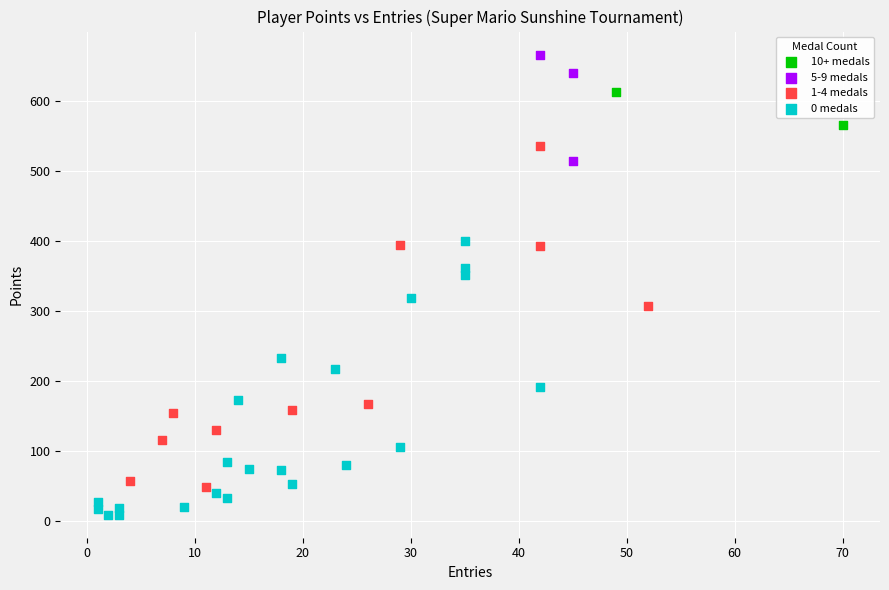

What are all the series names shown in the legend?

10+ medals, 5-9 medals, 1-4 medals, 0 medals